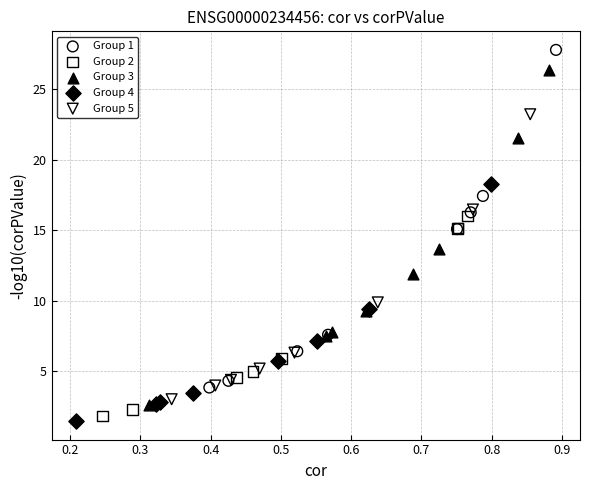

What are all the series names shown in the legend?

Group 1, Group 2, Group 3, Group 4, Group 5